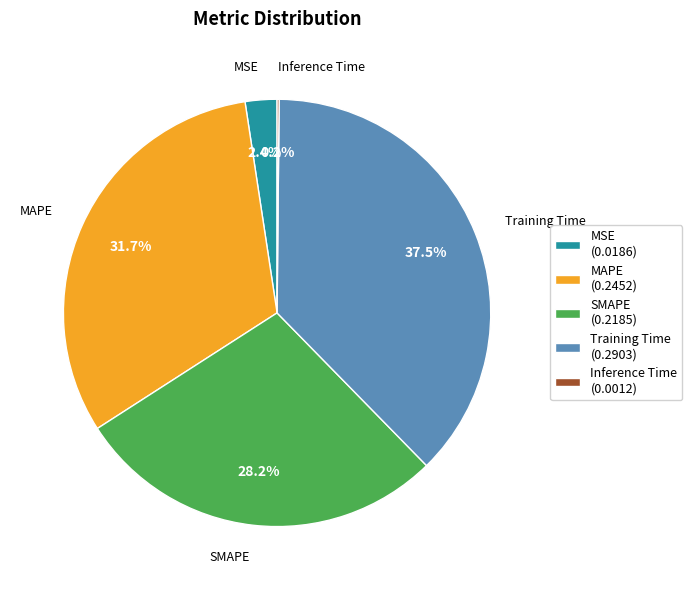

Which category has the biggest portion of the pie?

Training Time